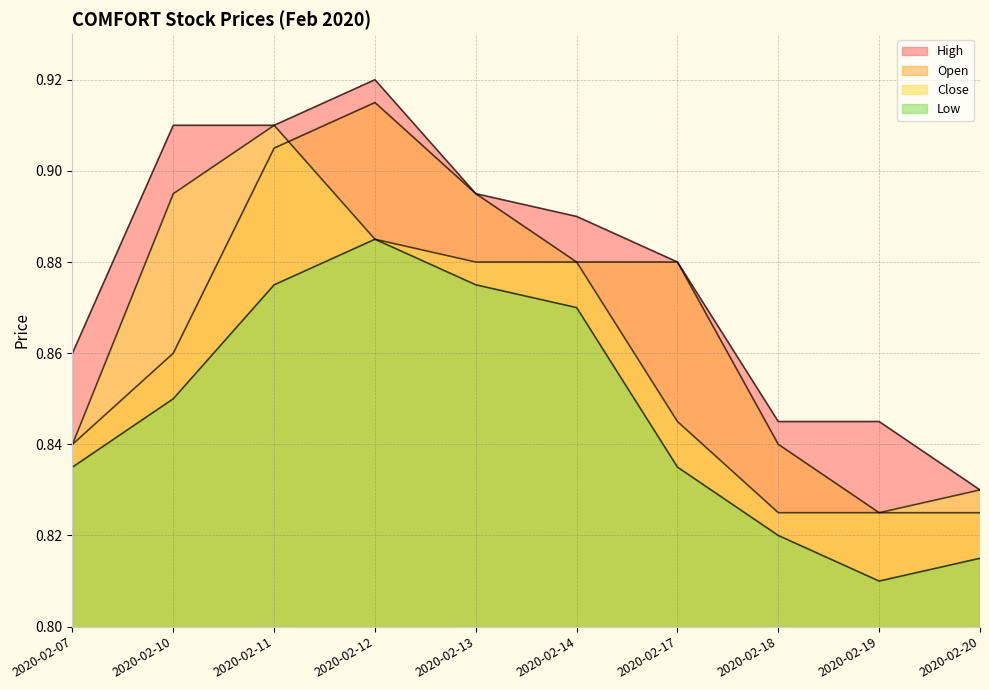

Which has a higher value, 2020-02-19 or 2020-02-07?

2020-02-07